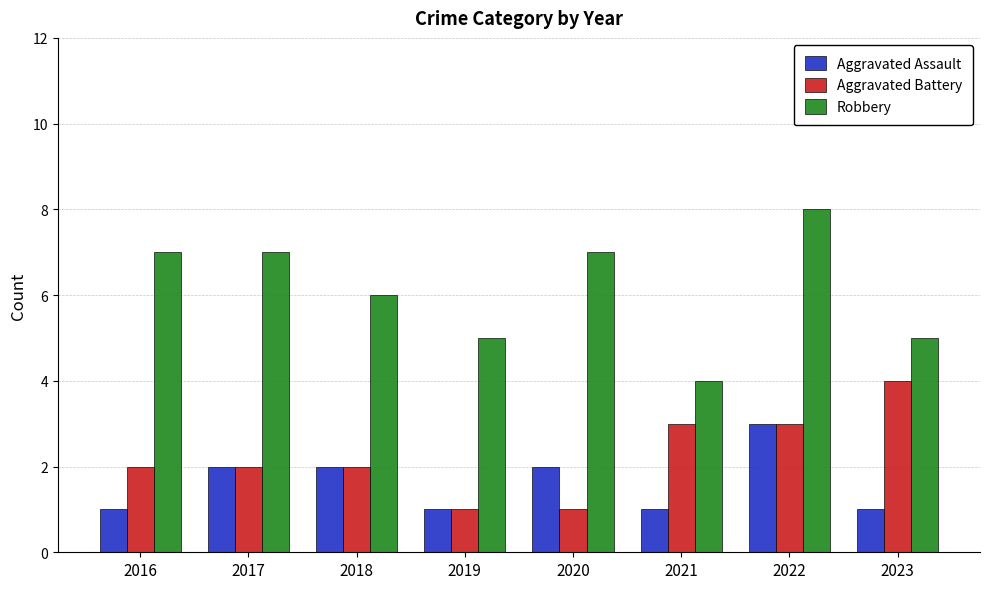

Which series has the largest total across all categories?

Robbery